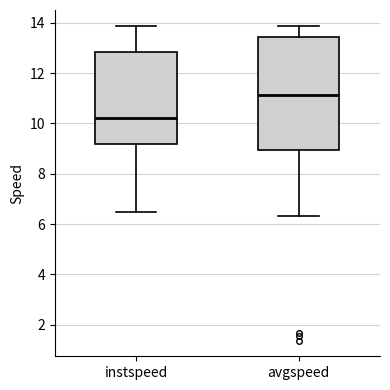

Reading left to right, transcribe this box plot: for each box, give where its median line is, the range the box spans, and where its two whiskers end, as read against the y-axis. The values are not printed on the chart, so give them approximately, as read against the axis.

instspeed: median 10.2, box 9.2 to 12.8, whiskers 6.4 to 13.8
avgspeed: median 11.2, box 9.0 to 13.4, whiskers 6.4 to 13.8